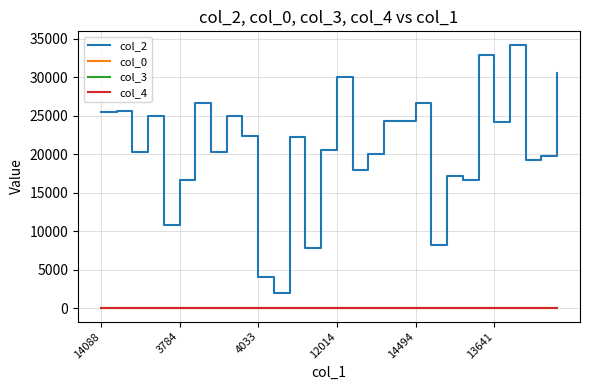

Which series has the largest total across all categories?

col_2